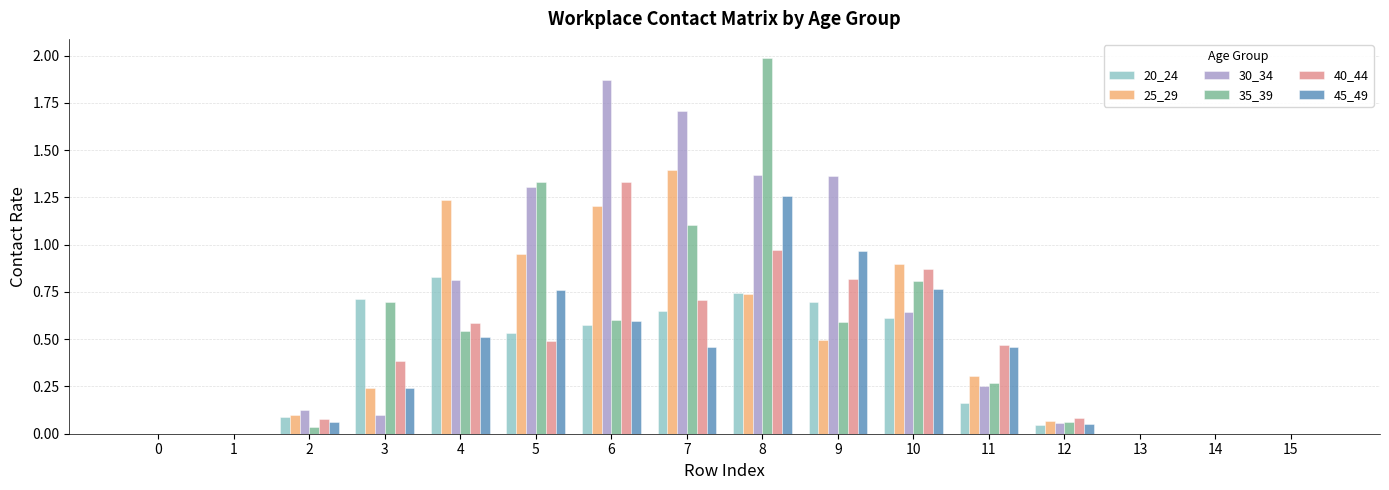

Is it true that 20_24 equals 0.0 at 1?

True